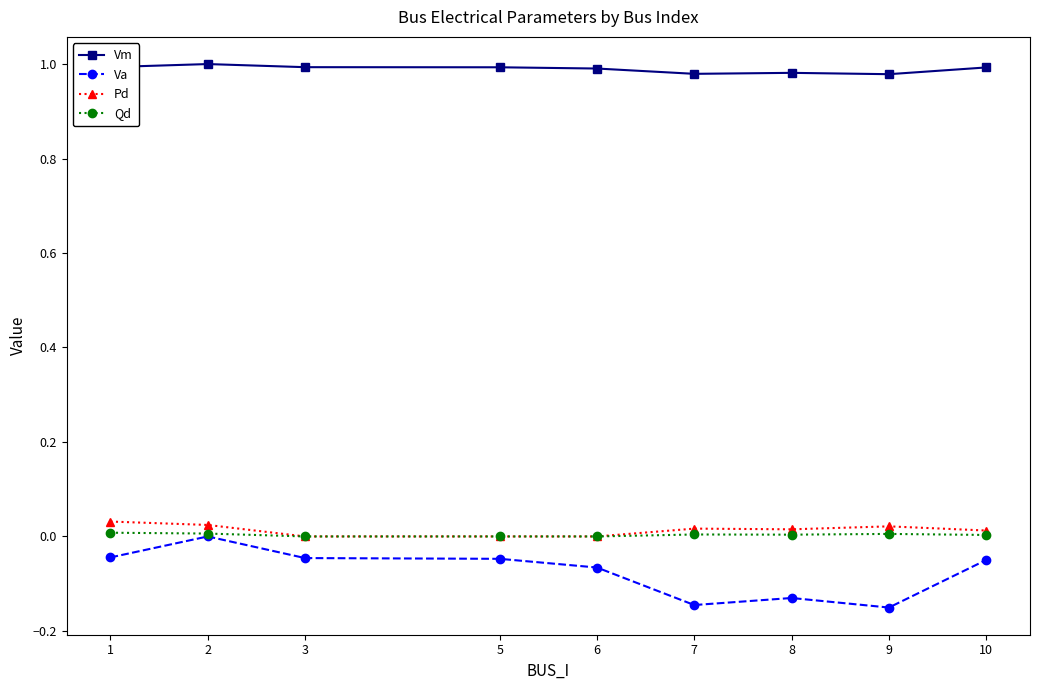

Is it true that Pd equals 0.0 at 5?

True